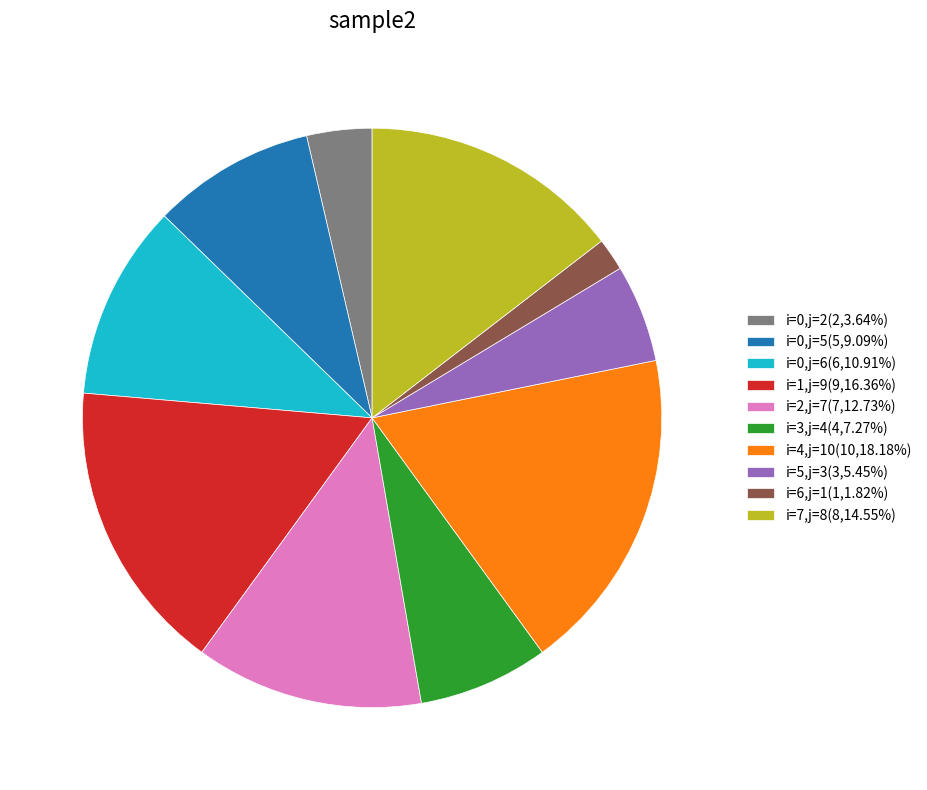

Does i=5,j=3(3,5.45%) represent more than half of the total?

No